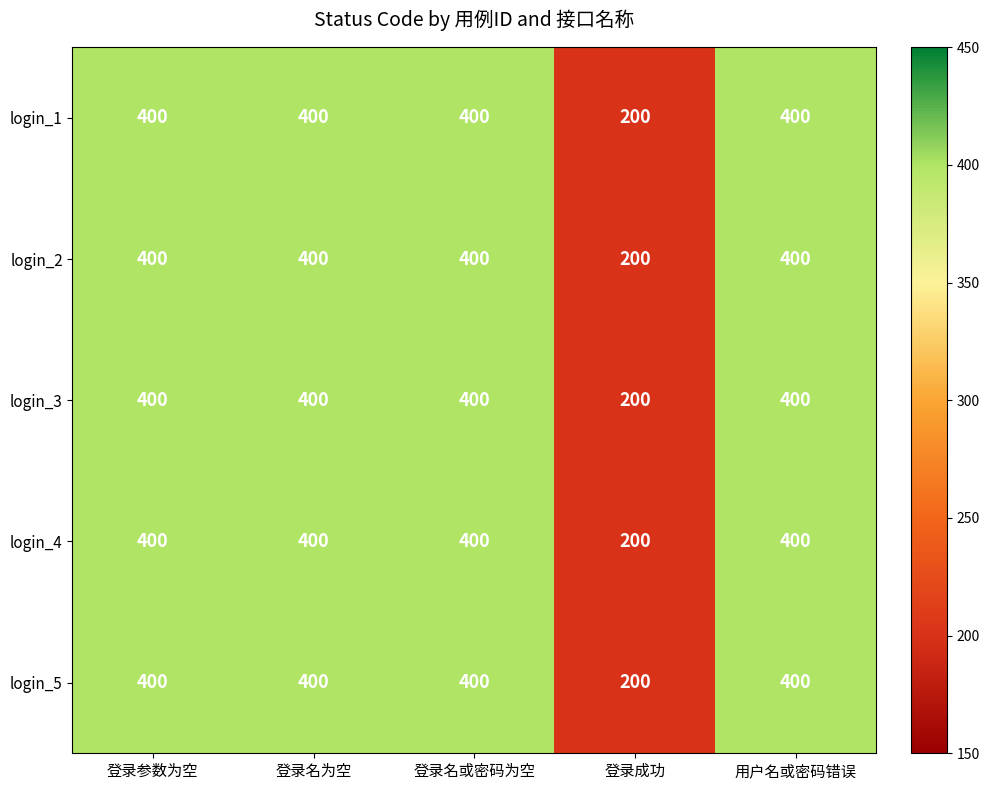

Count the number of categories in the chart.

5